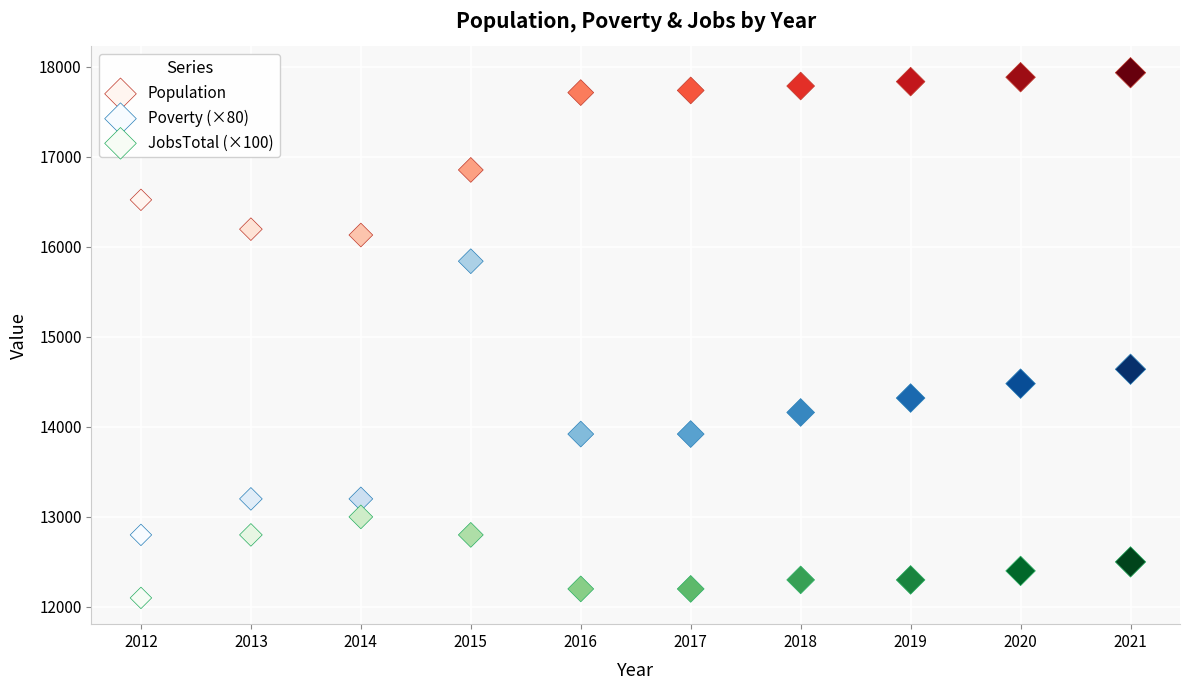

In the Population series, what Y value is closest to 17032?

16854